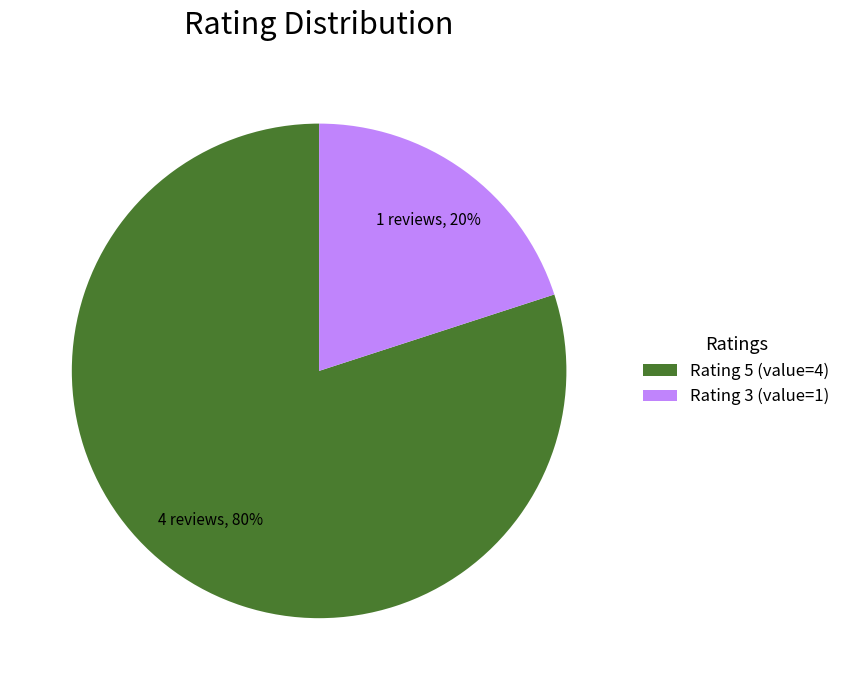

Is the sum of Rating 5 (value=4) and Rating 3 (value=1) greater than half?

Yes